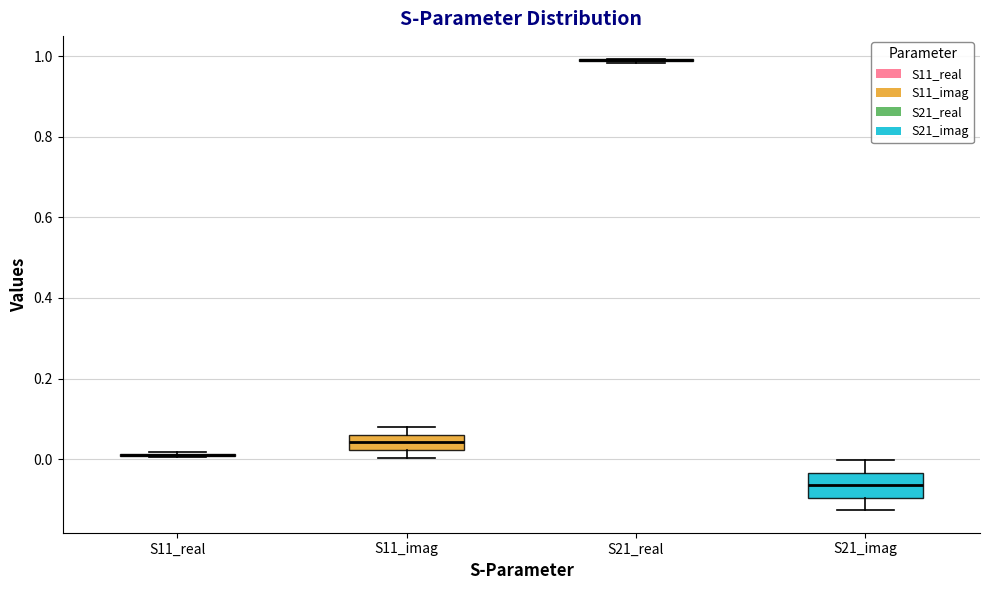

Which box is the tallest, from its lower edge to its upper edge?

S21_imag